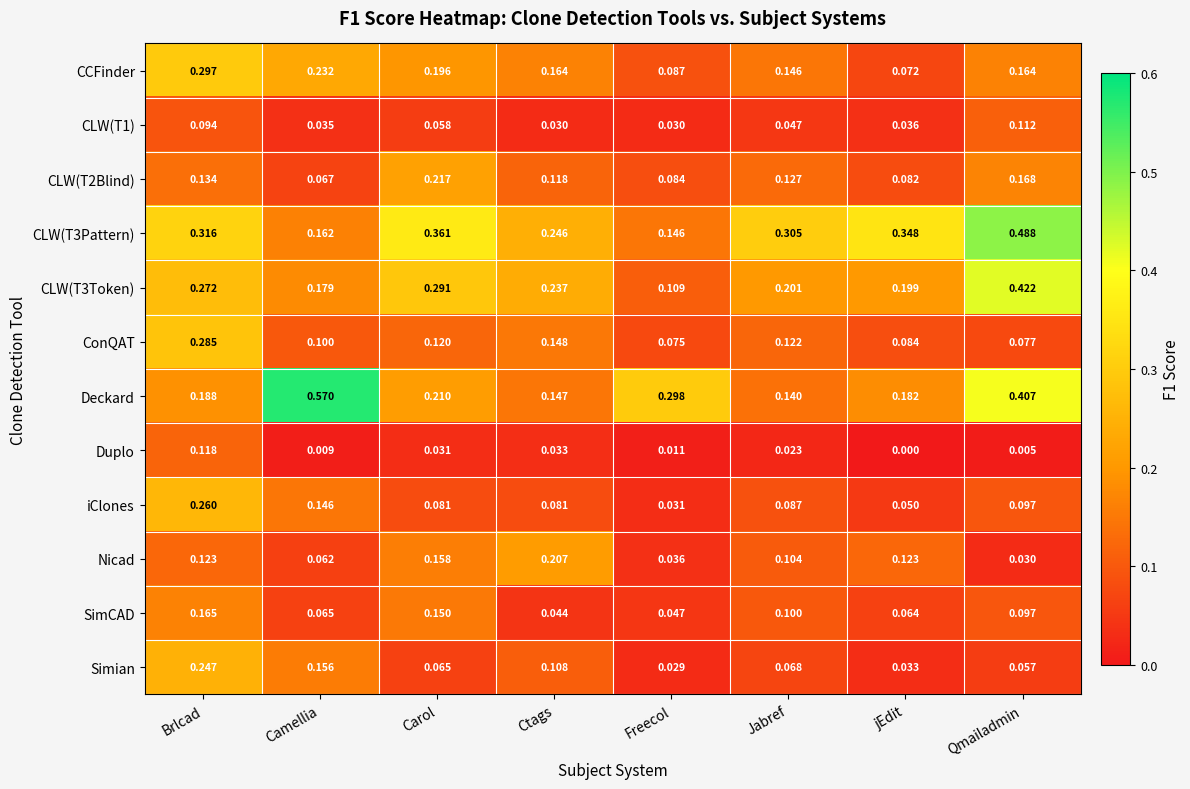

What is the total value across all series at Ctags?

1.6